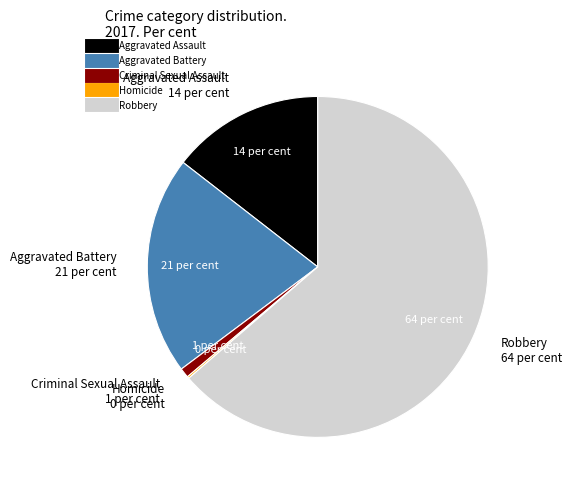

Is it true that Aggravated Assault is 14% of the pie?

True